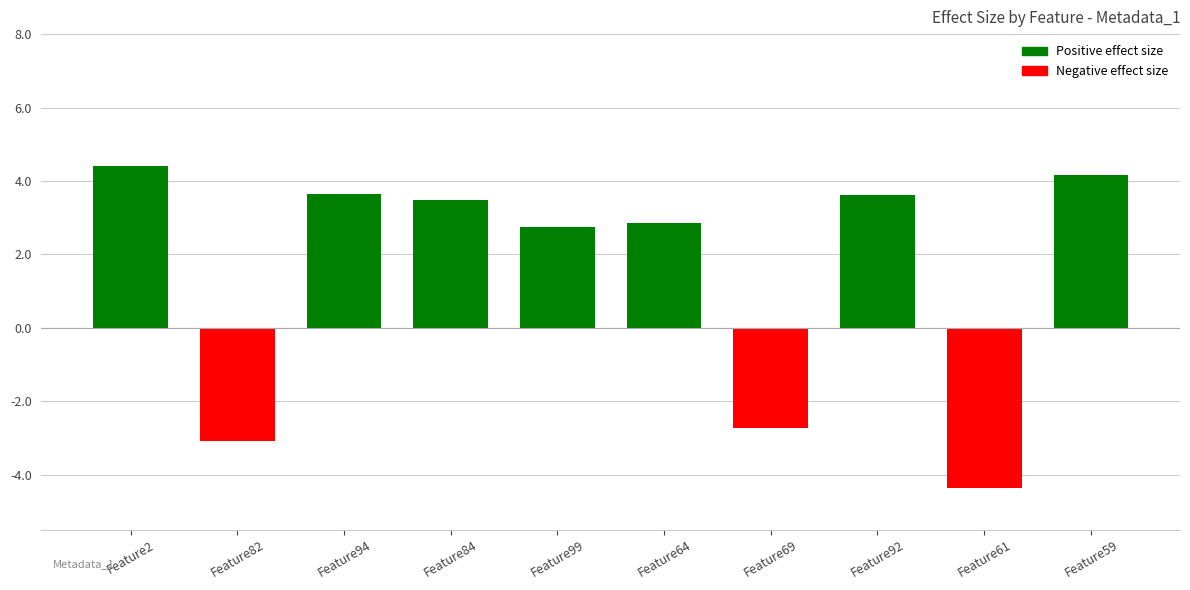

What is the change in value from Feature2 to Feature69?

-7.1